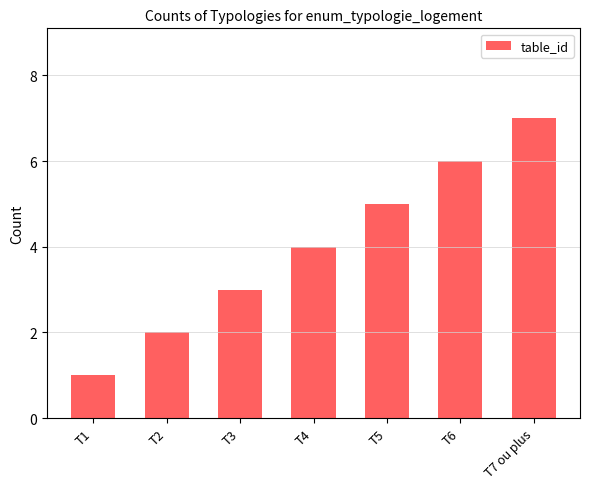

How many values are between 2 and 6?

5